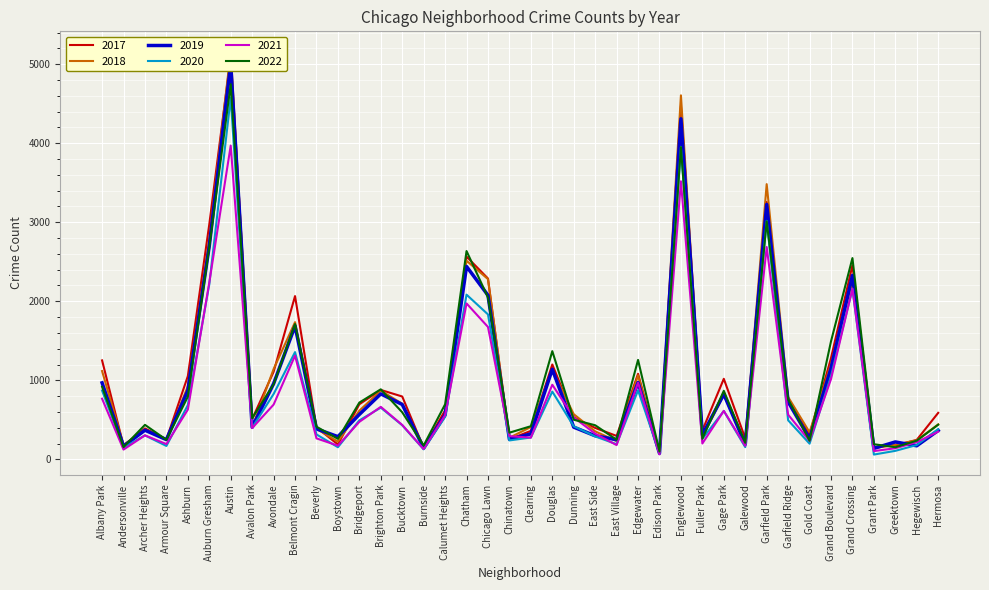

True or false: 2017 has a value of 83 at Burnside.

False